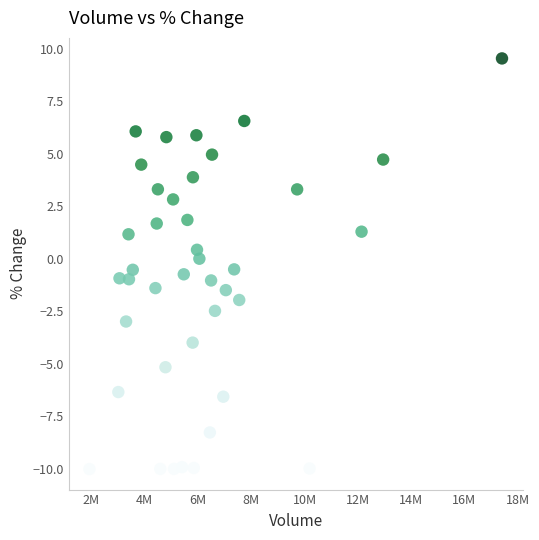

What is the range of X values (max minus min)?

15490886.0